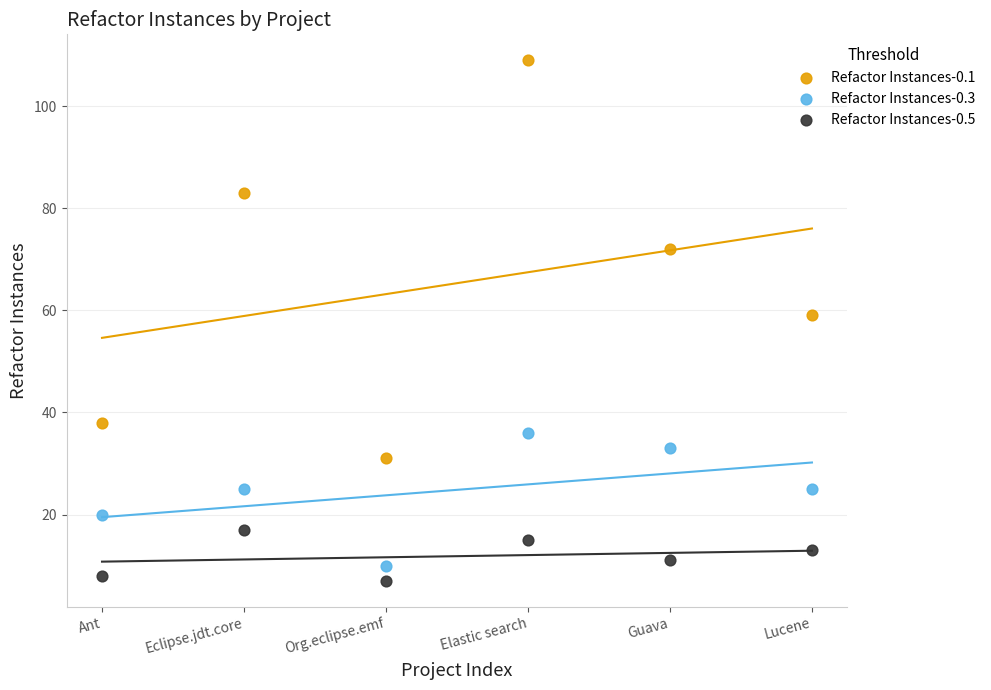

Which series has the largest Y range (max minus min)?

Refactor Instances-0.1